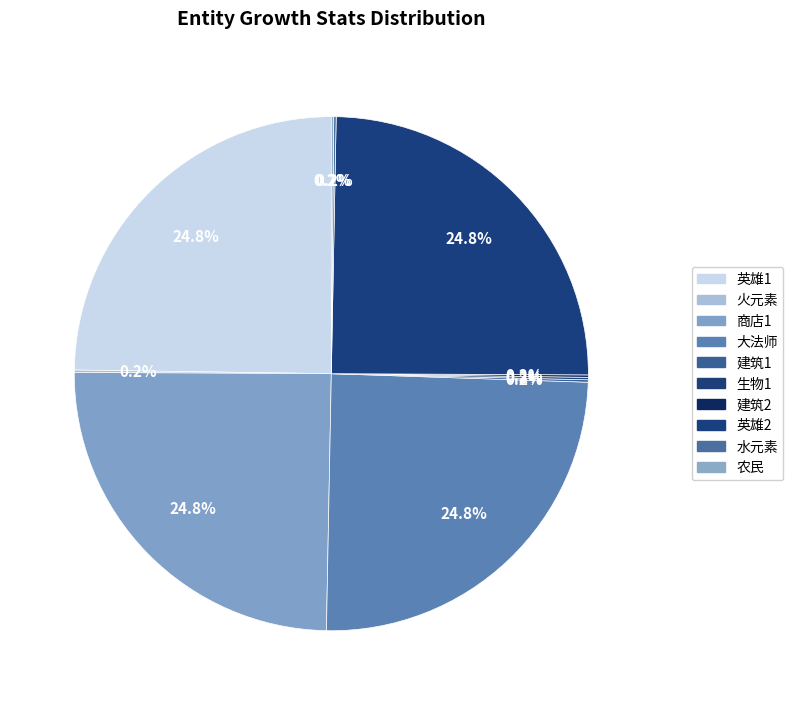

Which category has the smallest portion of the pie?

火元素